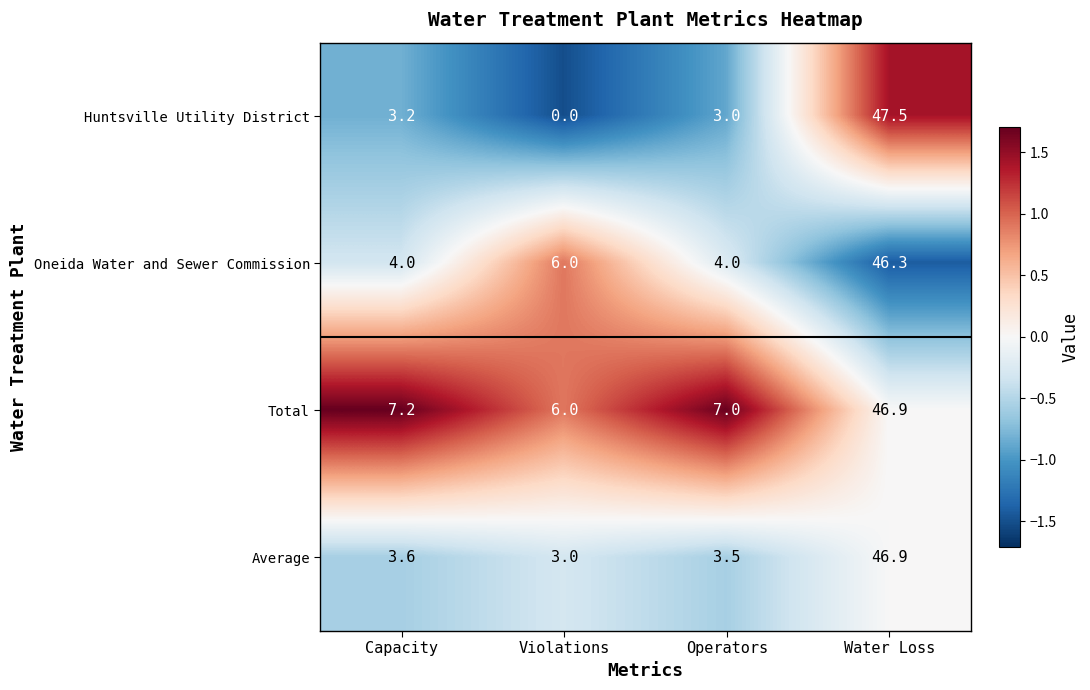

Which series changed the most between Capacity and Water Loss?

Huntsville Utility District